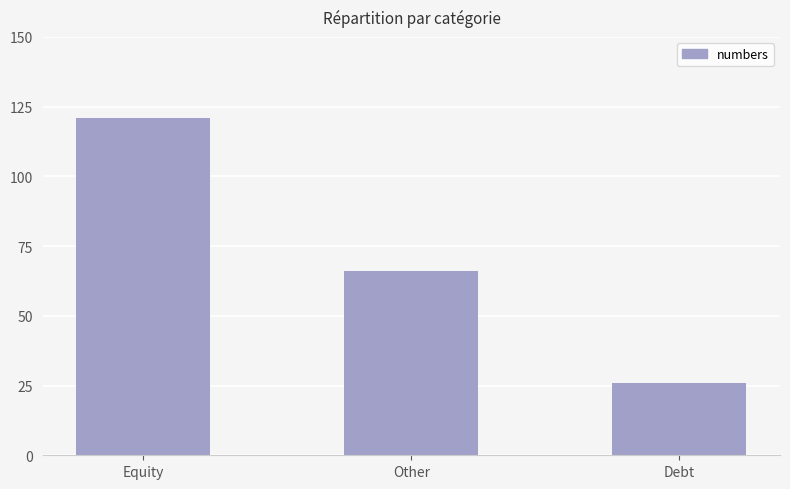

At which label does the data first exceed 66?

Equity